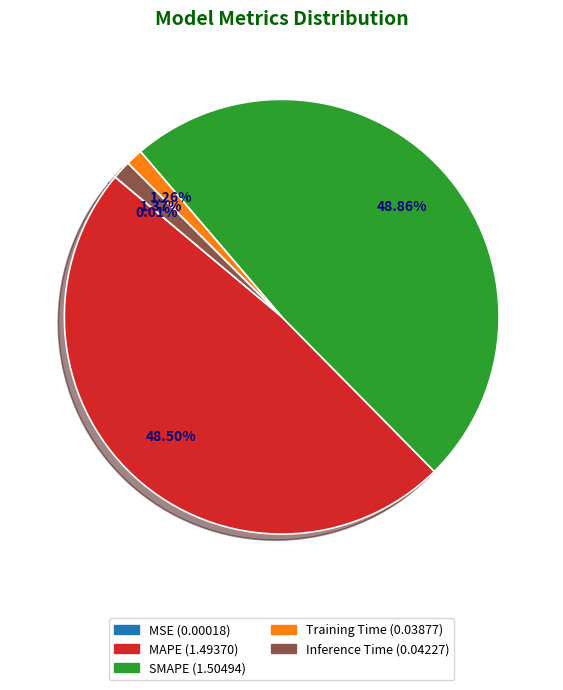

Is there any slice that represents more than half of the pie?

No